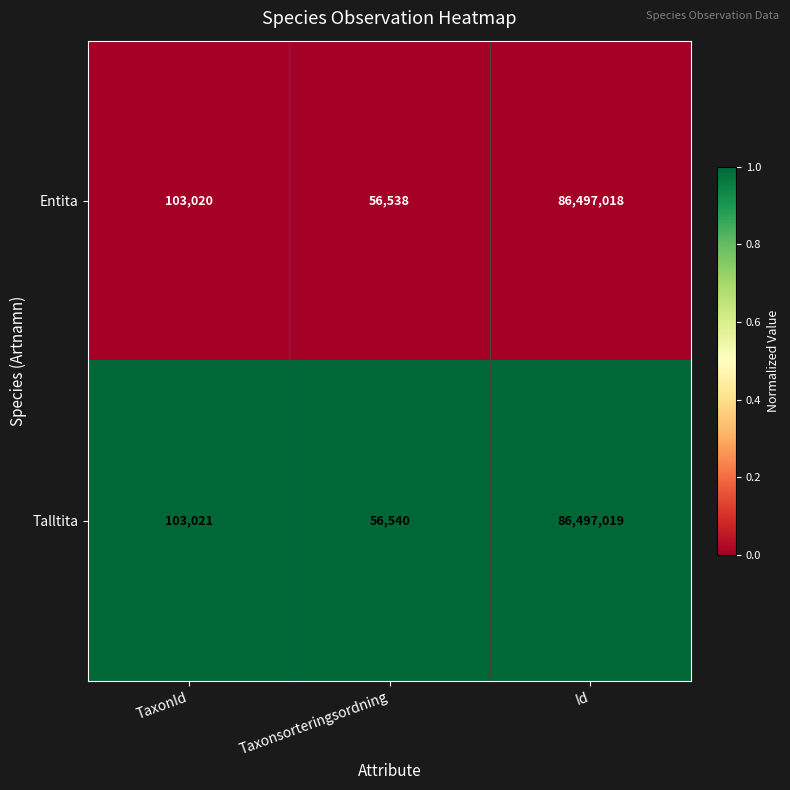

Rank the categories by Talltita value from highest to lowest.

Id, TaxonId, Taxonsorteringsordning